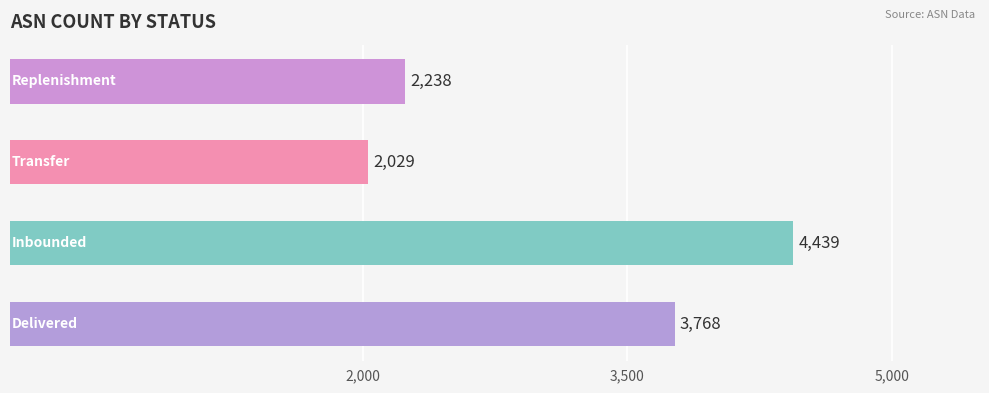

What is the maximum value shown in the chart?

4439